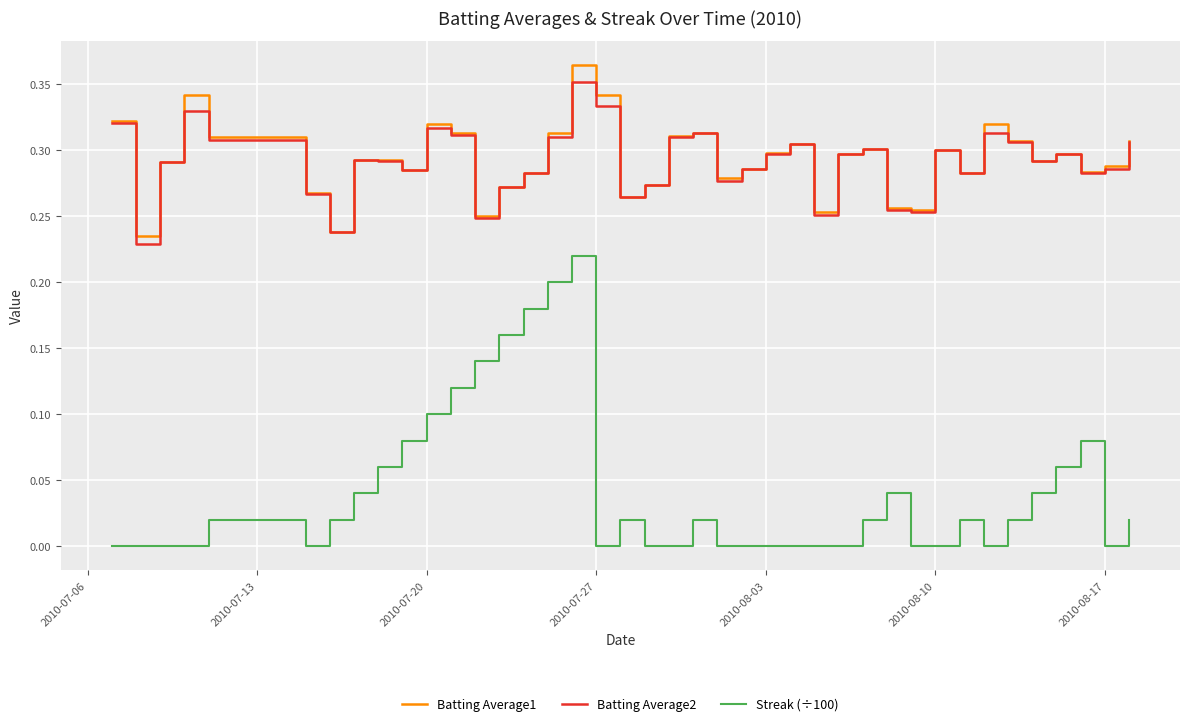

Which series has the largest range (max minus min)?

Streak (÷100)